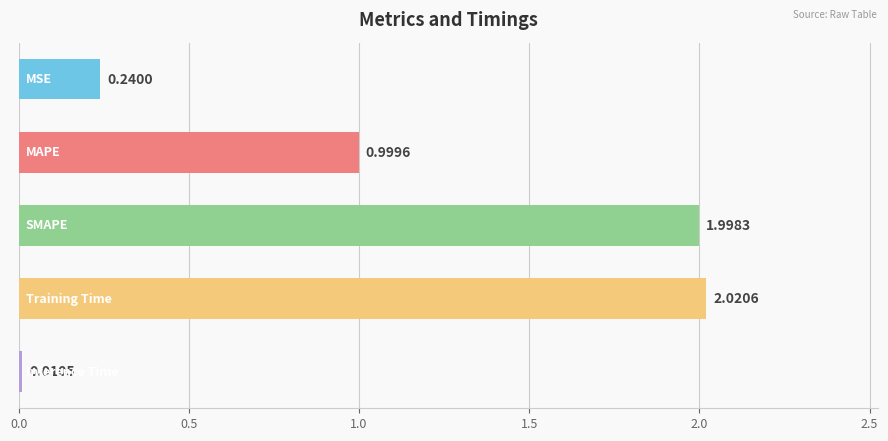

What is the sum of all values?

5.3